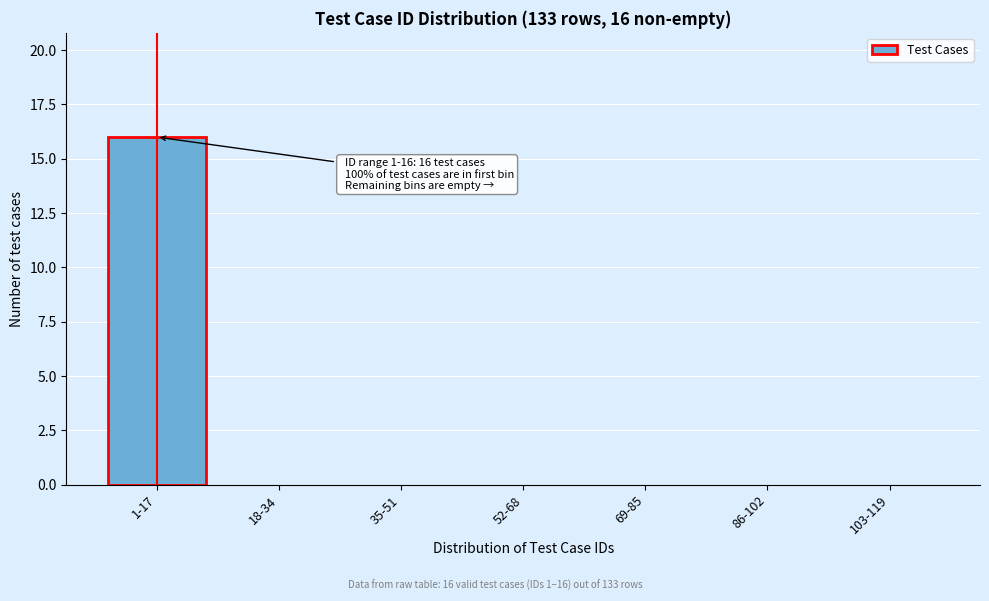

Reading right to left, what are all the values shown in this chart?

103-119=0	86-102=0	69-85=0	52-68=0	35-51=0	18-34=0	1-17=16